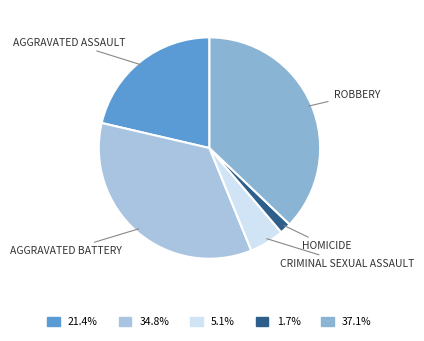

Count the number of slices in the pie.

5